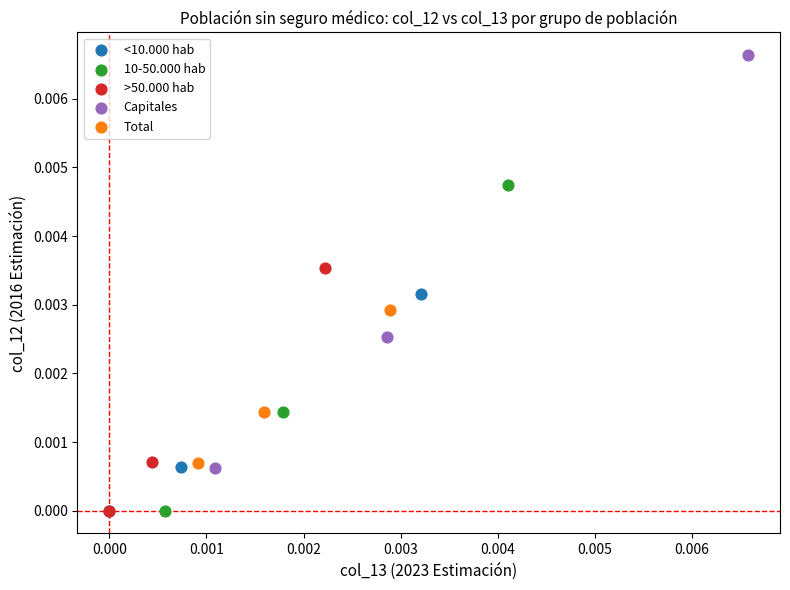

Which series has the widest spread of Y values?

Capitales